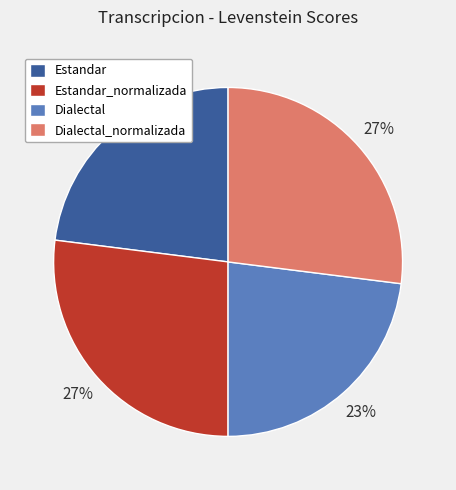

What is the ratio of the value at Estandar_normalizada to the value at Estandar?

1.2